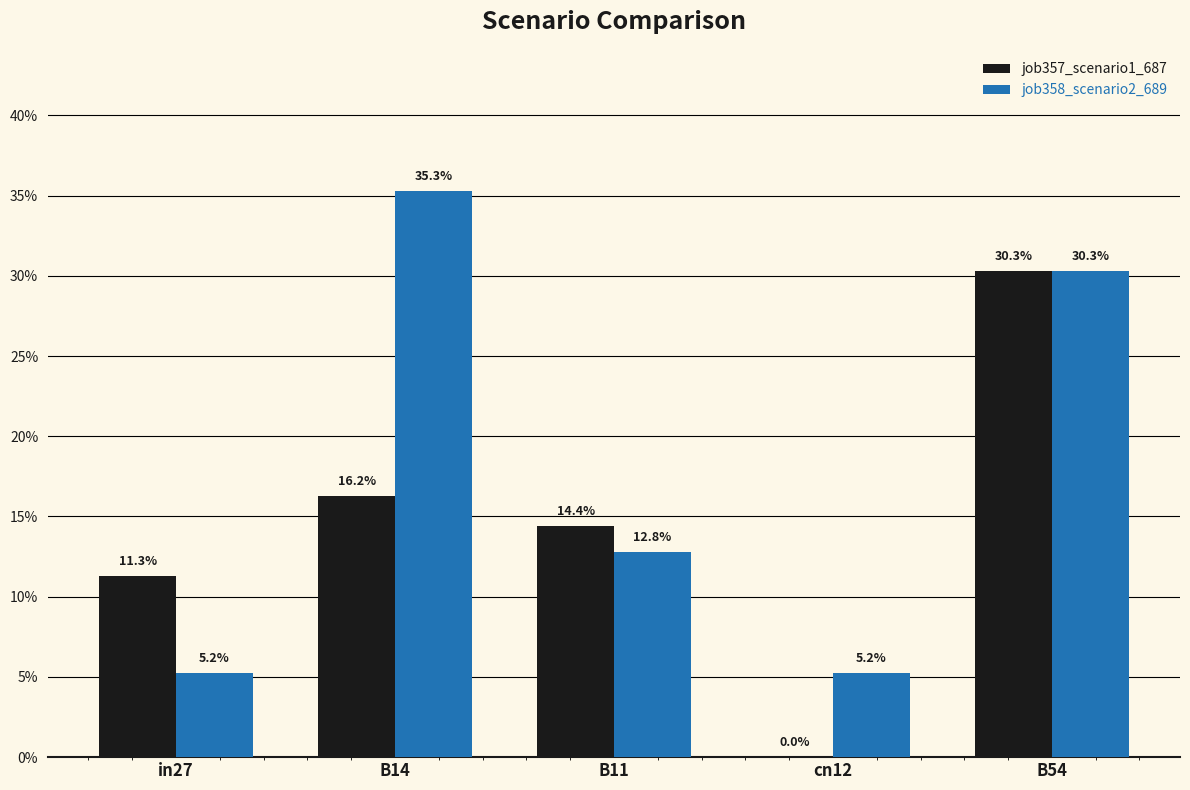

At which label does job357_scenario1_687 reach its minimum?

cn12